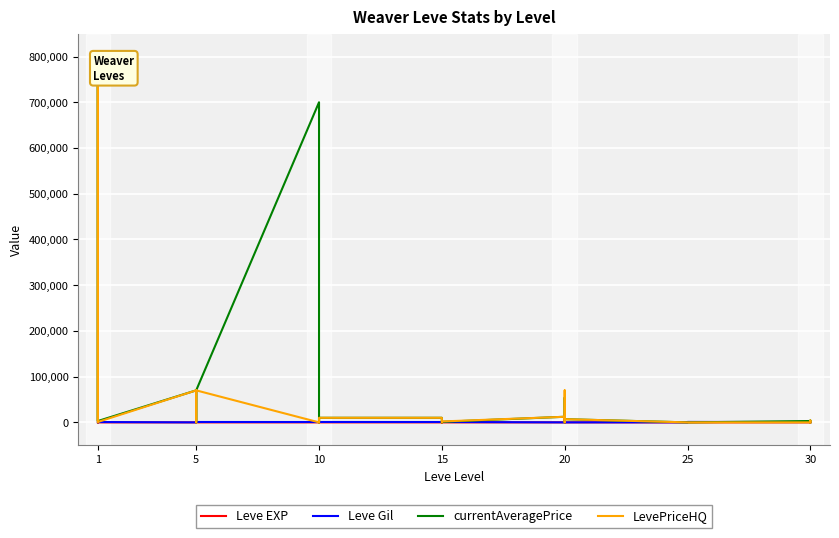

Reading right to left, list all the values displayed in this chart.

Leve EXP: 34	99	67	24	36	47	28	28	16	28	21	24	21	24	6	13	9	9	3	6	6	8	6	6	2	1	1	2	1
Leve Gil: 430	220	730	980	390	200	10	10	800	10	850	790	850	790	880	90	990	990	780	840	840	460	30	30	740	160	690	220	690
currentAveragePrice: 0	4000	3000	0	0	0	6980	54011	0	12250	1150	0	0	9999	10000	279	0	7000	700005	70007	3005	0	0	70004	3000	800000	2996	800000	3307
LevePriceHQ: 0	4000	0	0	0	0	6980	70019	0	12250	2000	0	0	9999	10000	279	0	7000	0	70007	3005	0	0	70004	916	800000	3000	800000	0